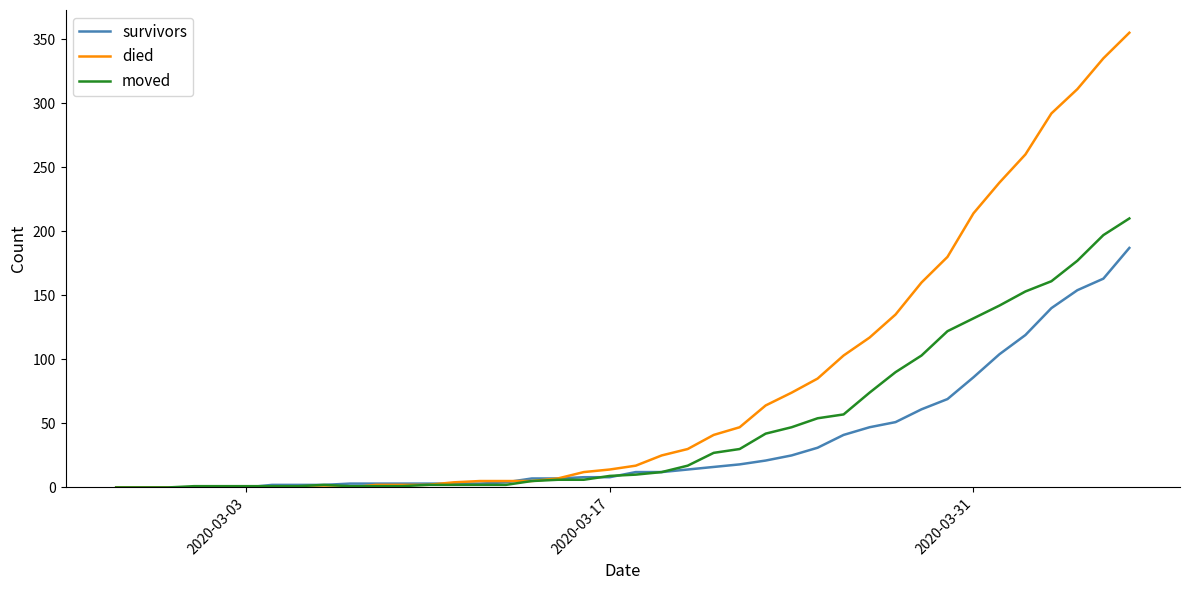

Which series has the largest range (max minus min)?

died